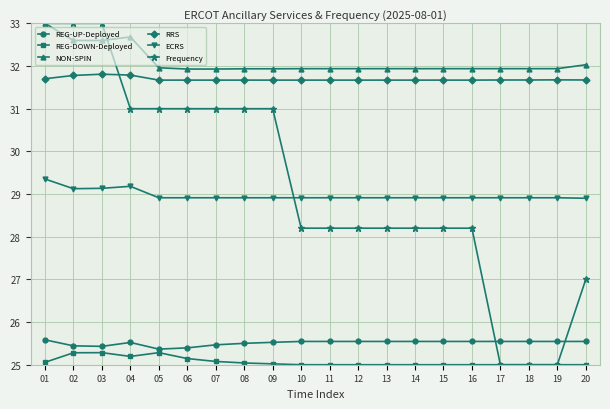

What is the difference between the RRS values at 09 and 03?

0.1